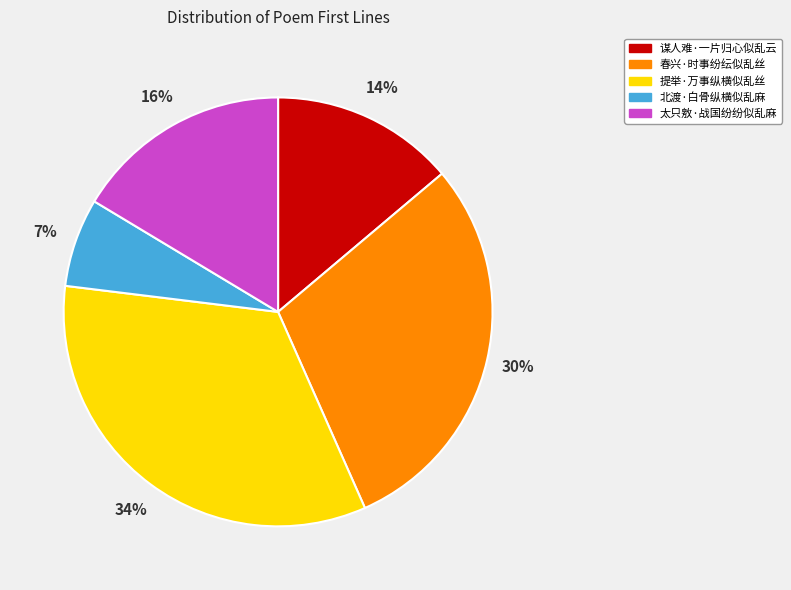

The 春兴·时事纷纭似乱丝 slice represents 30% of the pie. True or false?

True